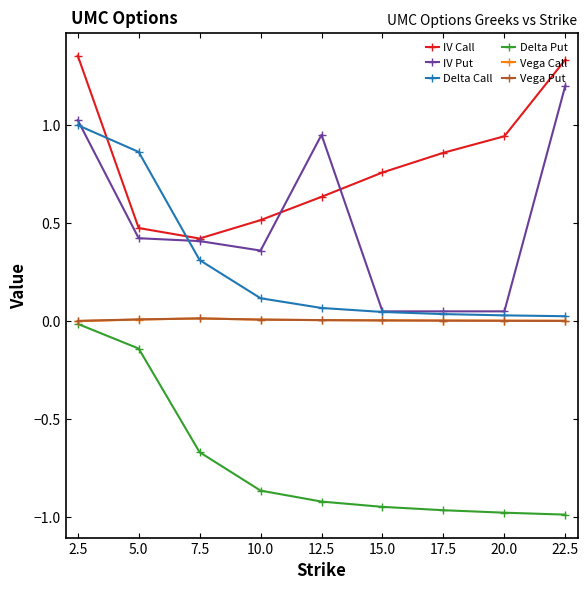

The IV Put series shows 1.0 at 12.5. True or false?

True